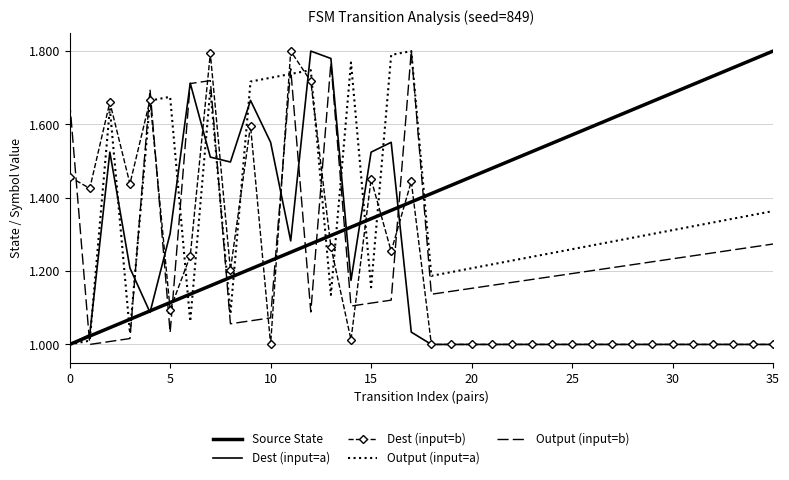

What are all the series names shown in the legend?

Source State, Dest (input=a), Dest (input=b), Output (input=a), Output (input=b)